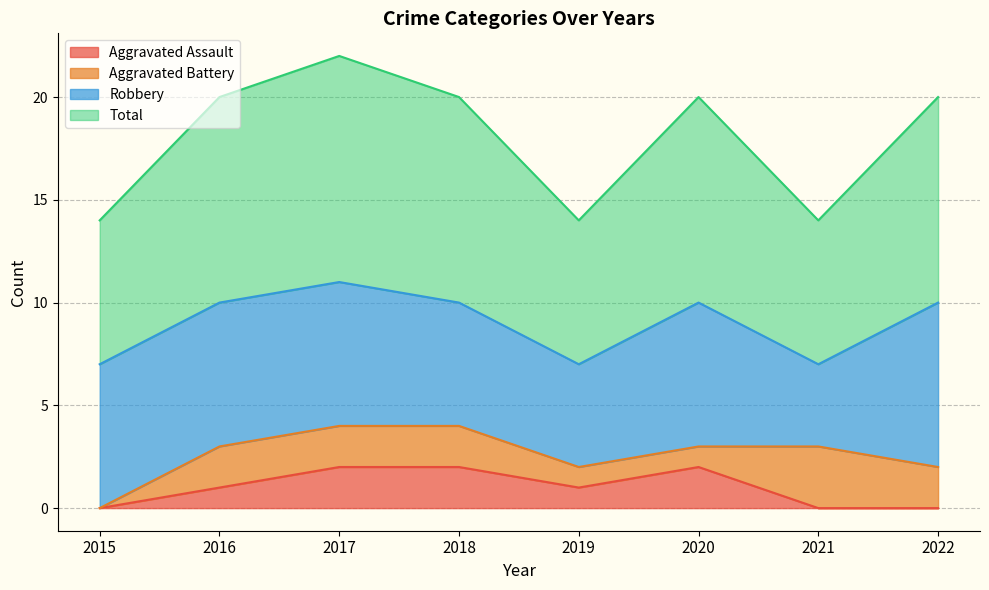

Is it true that Aggravated Assault equals 1 at 2022?

False